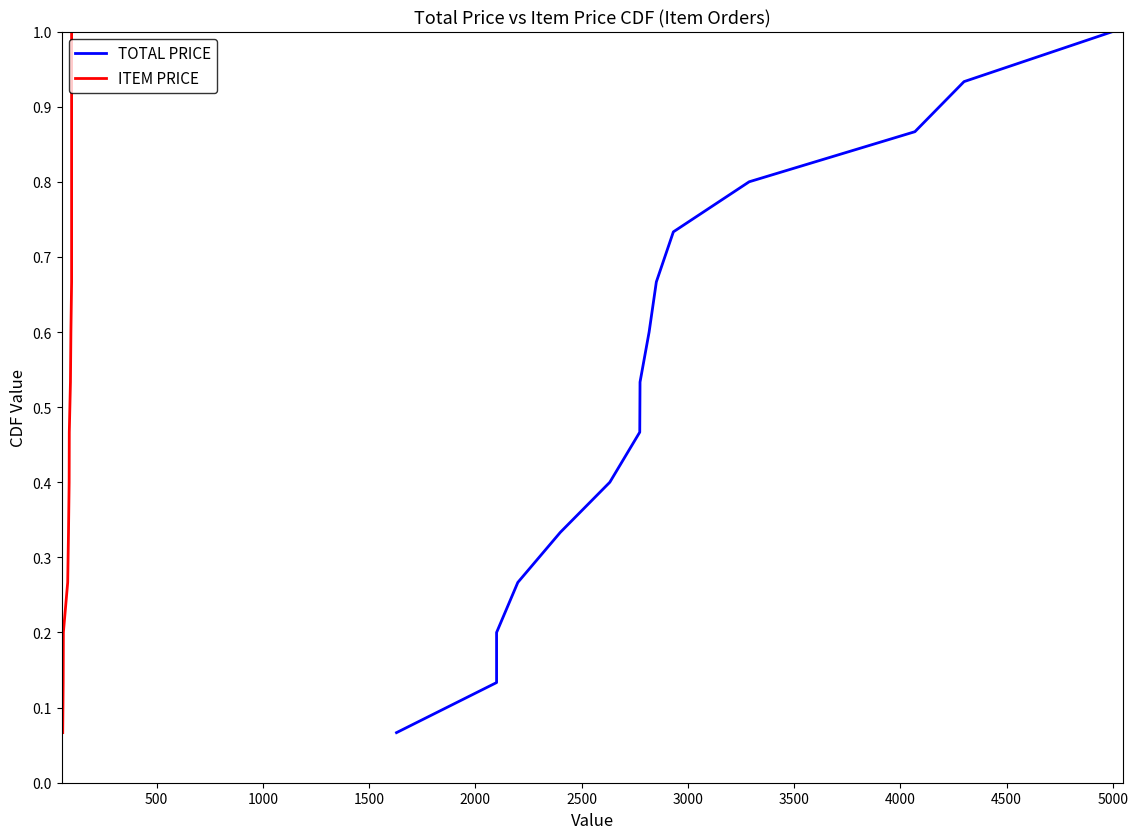

Does the chart have visible grid lines?

No